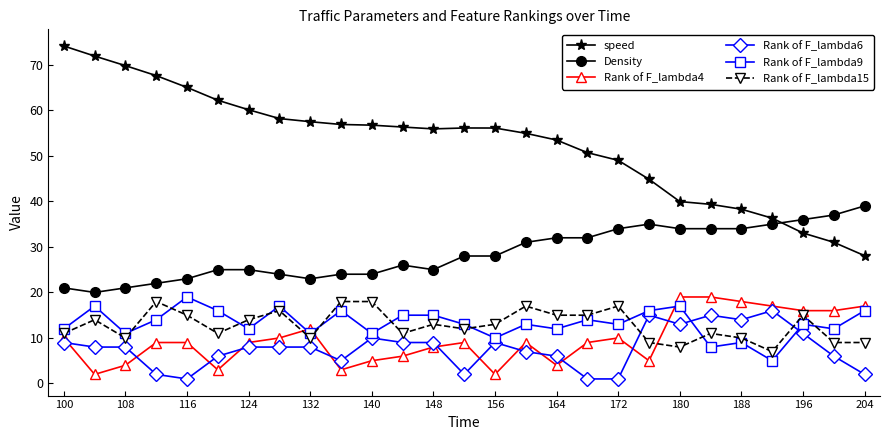

What are all the series names shown in the legend?

speed, Density, Rank of F_lambda4, Rank of F_lambda6, Rank of F_lambda9, Rank of F_lambda15